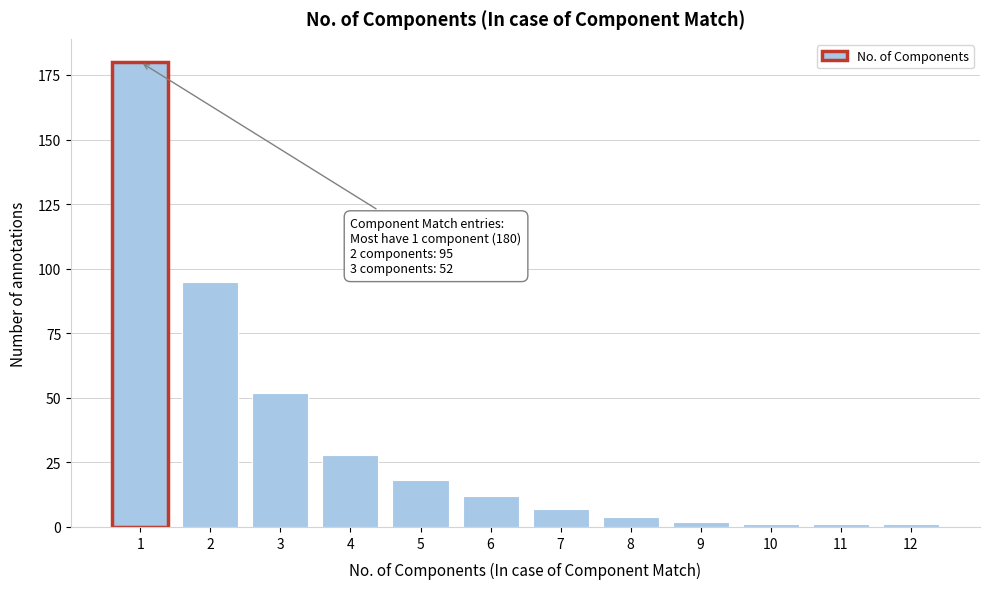

Reading left to right, extract all data points from this chart.

180	95	52	28	18	12	7	4	2	1	1	1